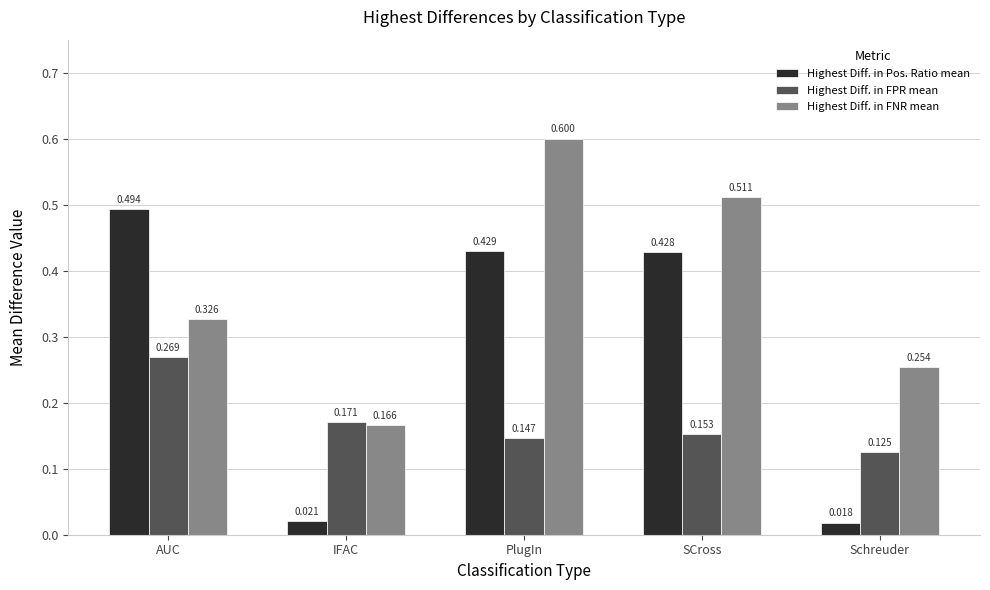

Is the value of Highest Diff. in FPR mean at SCross greater than the value of Highest Diff. in Pos. Ratio mean at Schreuder?

Yes